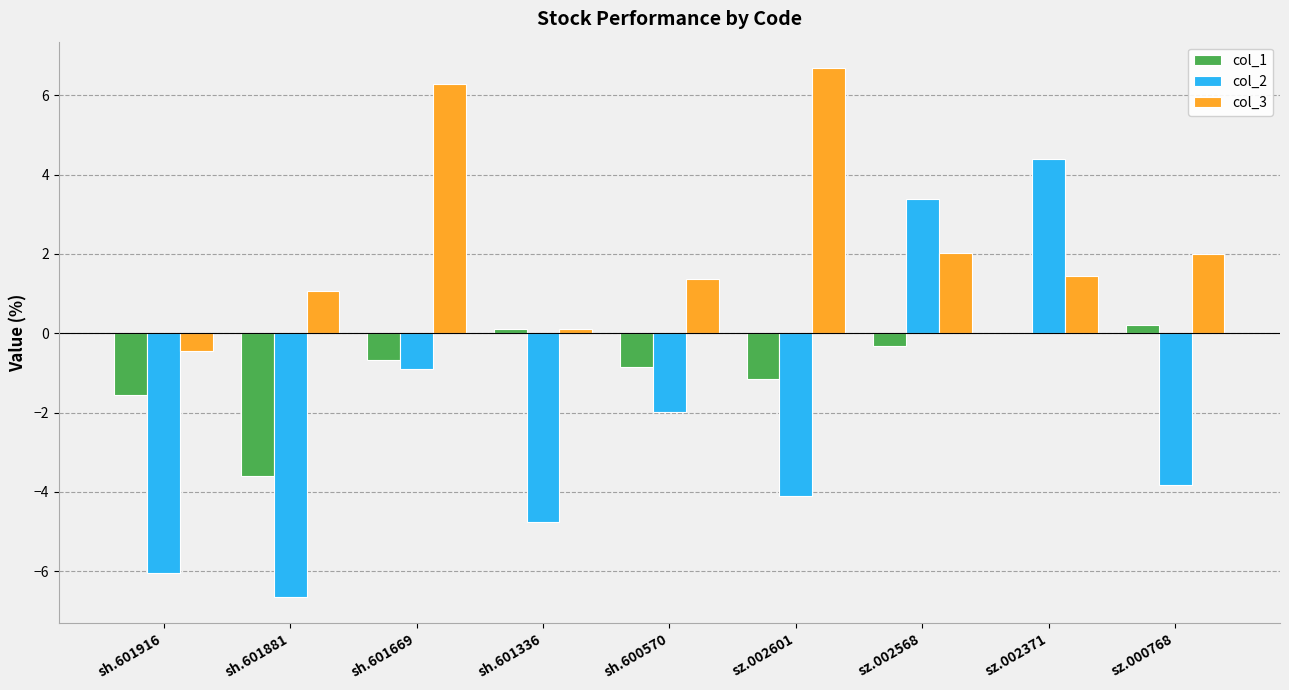

What is the spread (max minus min) of values at sh.601881?

7.7